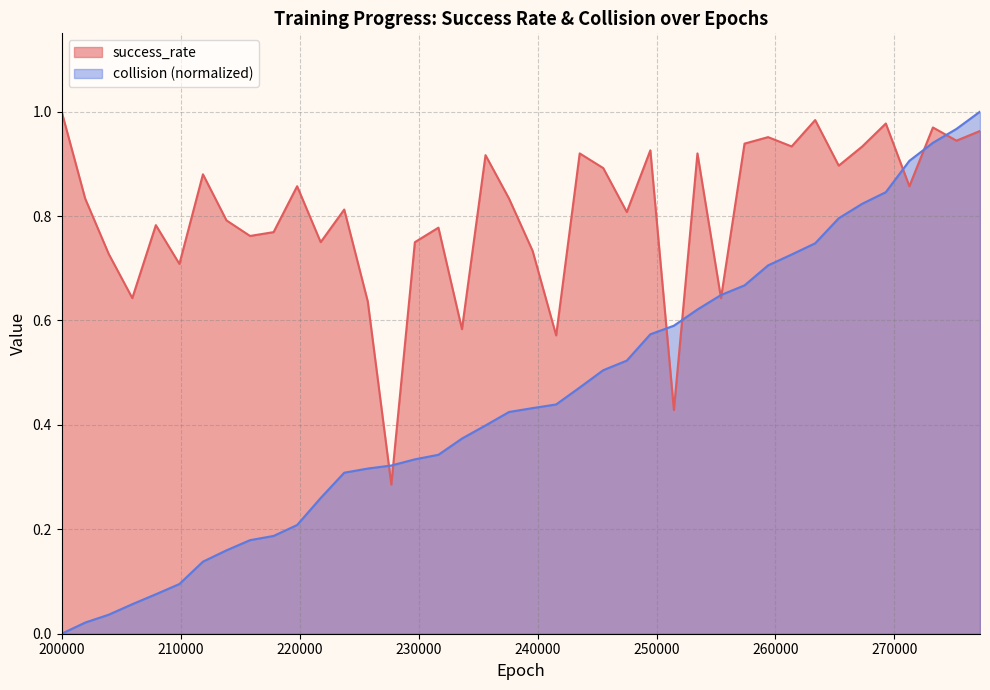

Where do success_rate and collision_norm first cross each other?

225720 and 227700